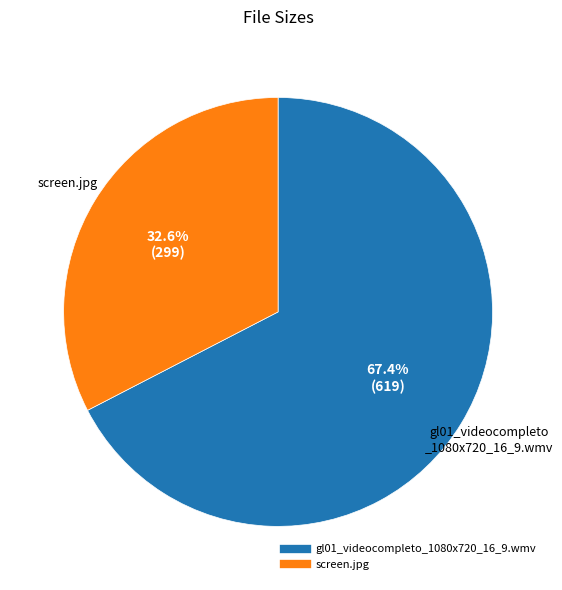

To the nearest percent, what is the difference between the gl01_videocompleto_1080x720_16_9.wmv and screen.jpg slice percentages?

35%